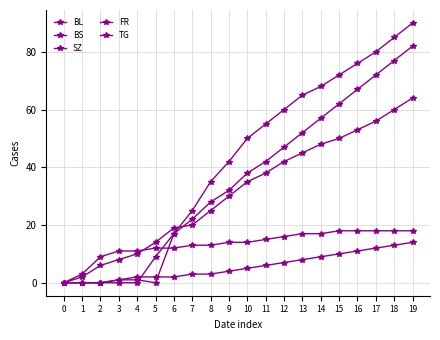

Which series ends up on top after the final intersection of FR and SZ?

SZ